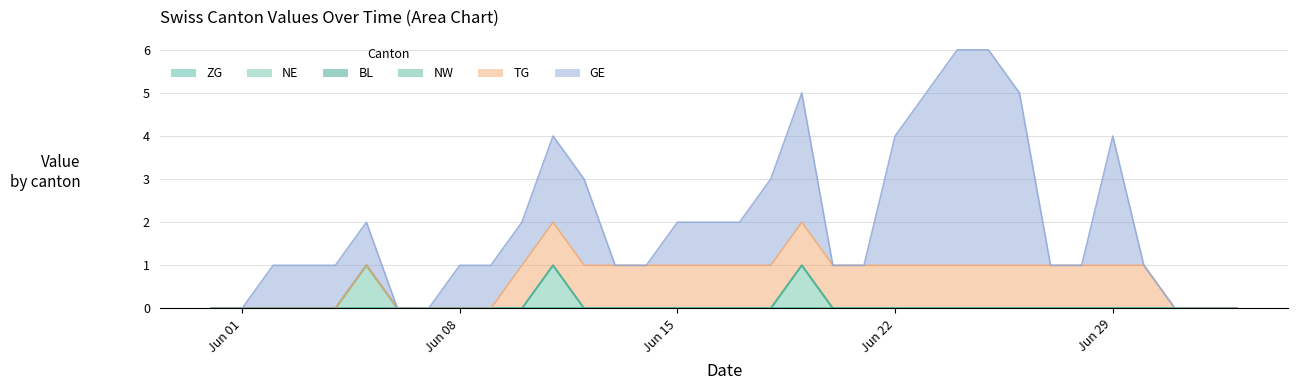

Which series has the largest range (max minus min)?

GE